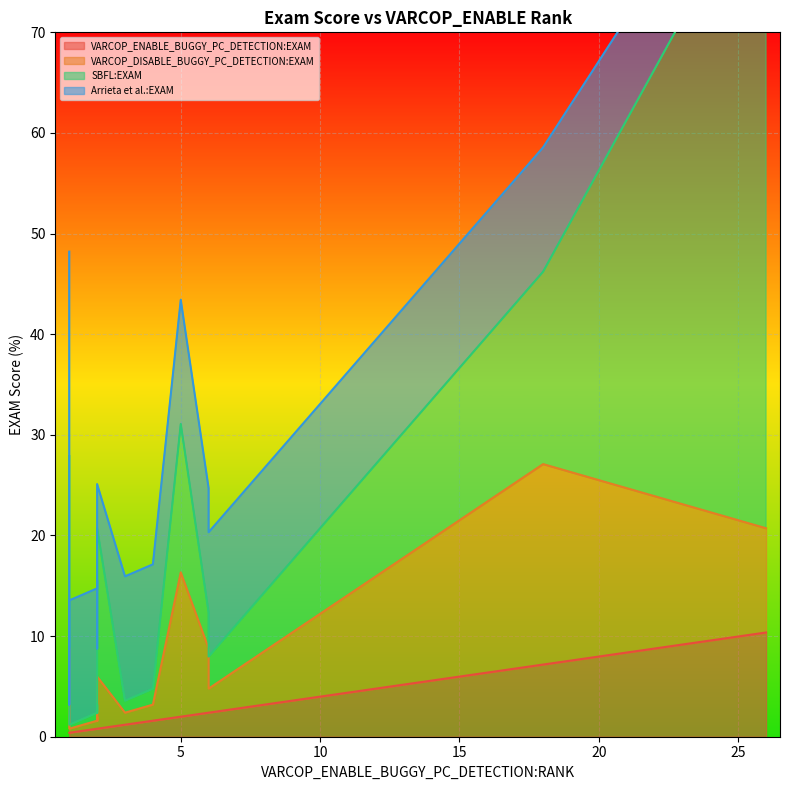

Where is VARCOP_ENABLE_BUGGY_PC_DETECTION:EXAM nearest to the value 5?

18